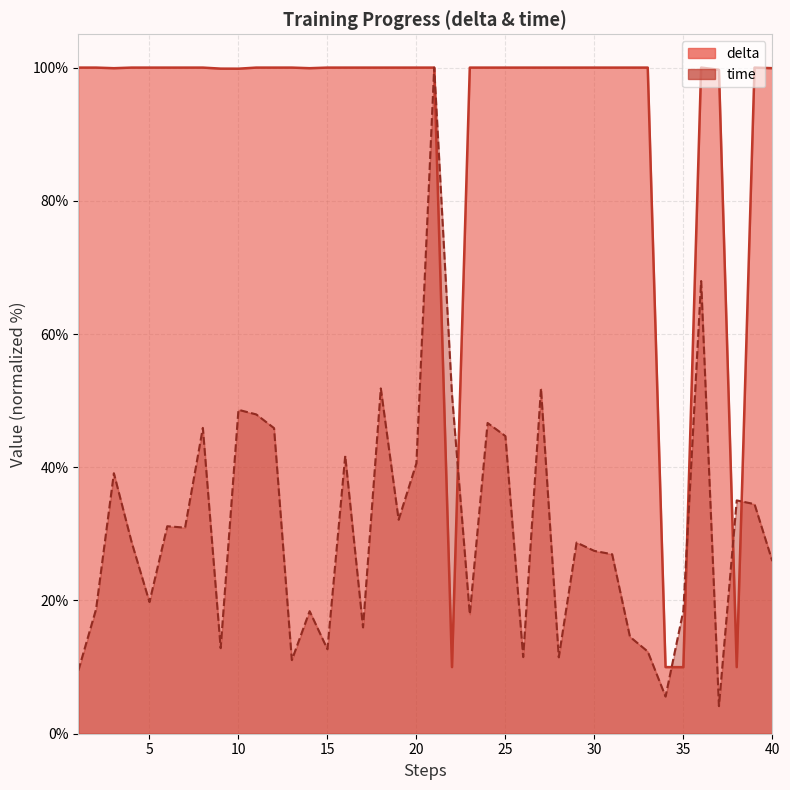

How many interior local peaks does the time series have?

13